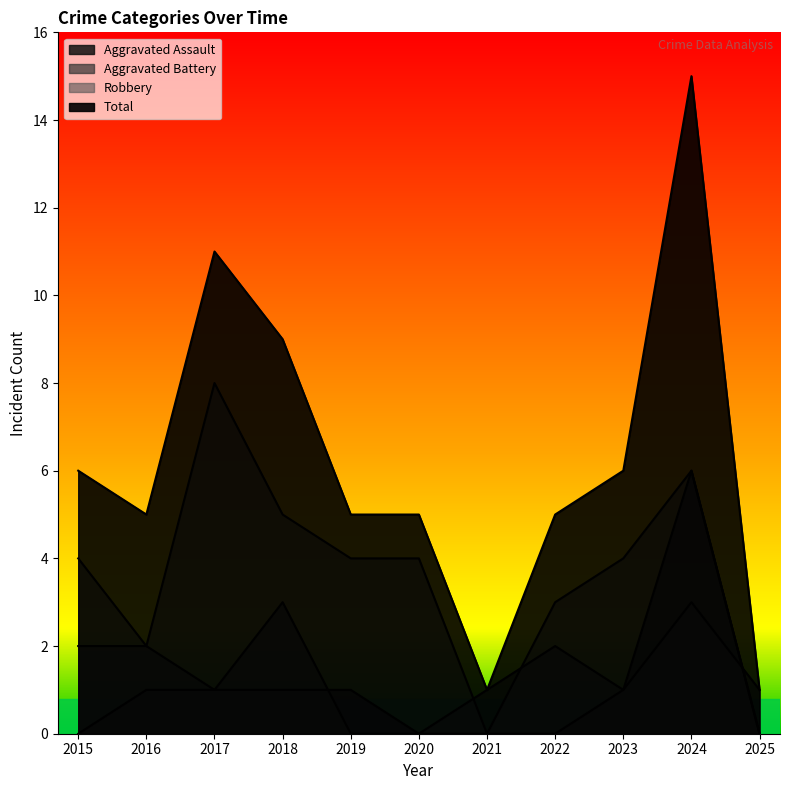

At which label does Aggravated Battery first exceed 1?

2015